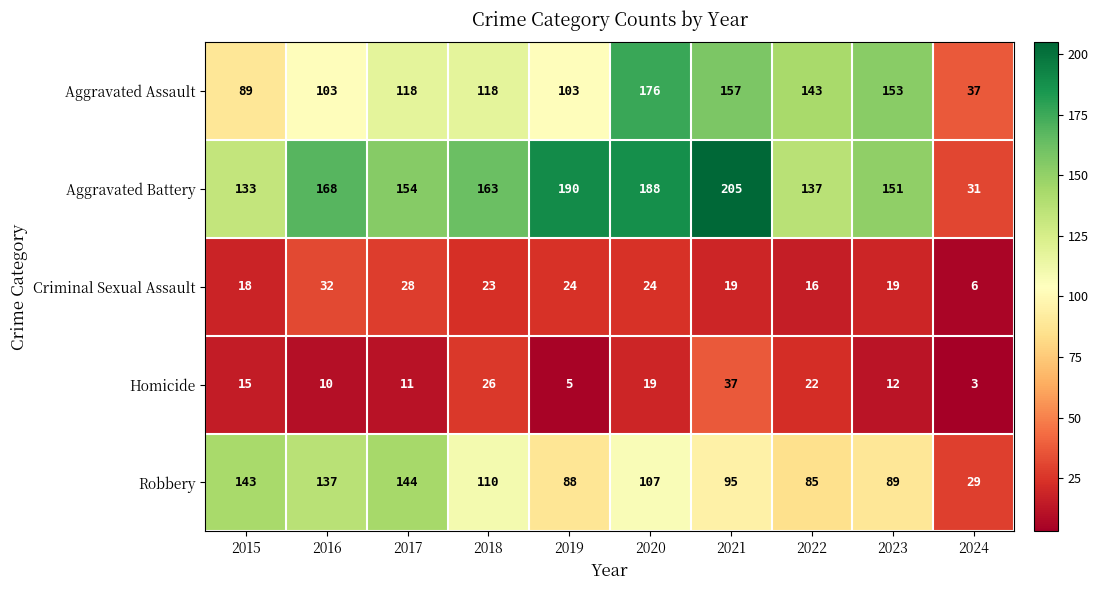

How many data points does each series have?

10